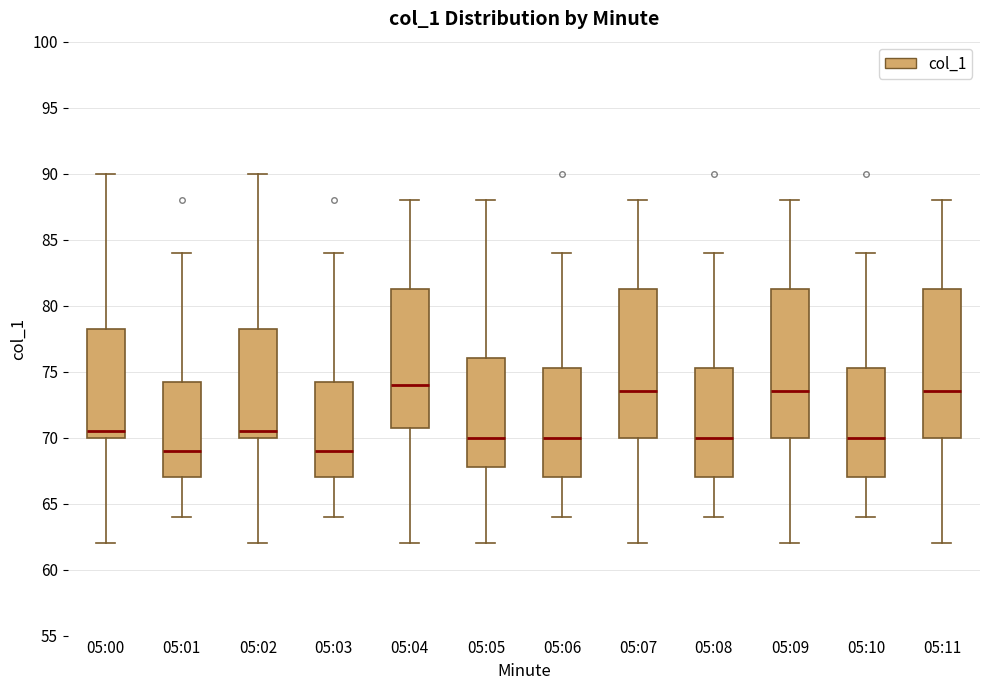

Reading left to right, read every box against the y-axis: the position of its median line, the range the box covers, and the ends of its whiskers. The values are not printed on the chart, so give them approximately, as read against the axis.

05:00: median 70.5, box 70.0 to 78.5, whiskers 62.0 to 90.0
05:01: median 69.0, box 67.0 to 74.5, whiskers 64.0 to 84.0
05:02: median 70.5, box 70.0 to 78.5, whiskers 62.0 to 90.0
05:03: median 69.0, box 67.0 to 74.5, whiskers 64.0 to 84.0
05:04: median 74.0, box 71.0 to 81.5, whiskers 62.0 to 88.0
05:05: median 70.0, box 68.0 to 76.0, whiskers 62.0 to 88.0
05:06: median 70.0, box 67.0 to 75.5, whiskers 64.0 to 84.0
05:07: median 73.5, box 70.0 to 81.5, whiskers 62.0 to 88.0
05:08: median 70.0, box 67.0 to 75.5, whiskers 64.0 to 84.0
05:09: median 73.5, box 70.0 to 81.5, whiskers 62.0 to 88.0
05:10: median 70.0, box 67.0 to 75.5, whiskers 64.0 to 84.0
05:11: median 73.5, box 70.0 to 81.5, whiskers 62.0 to 88.0